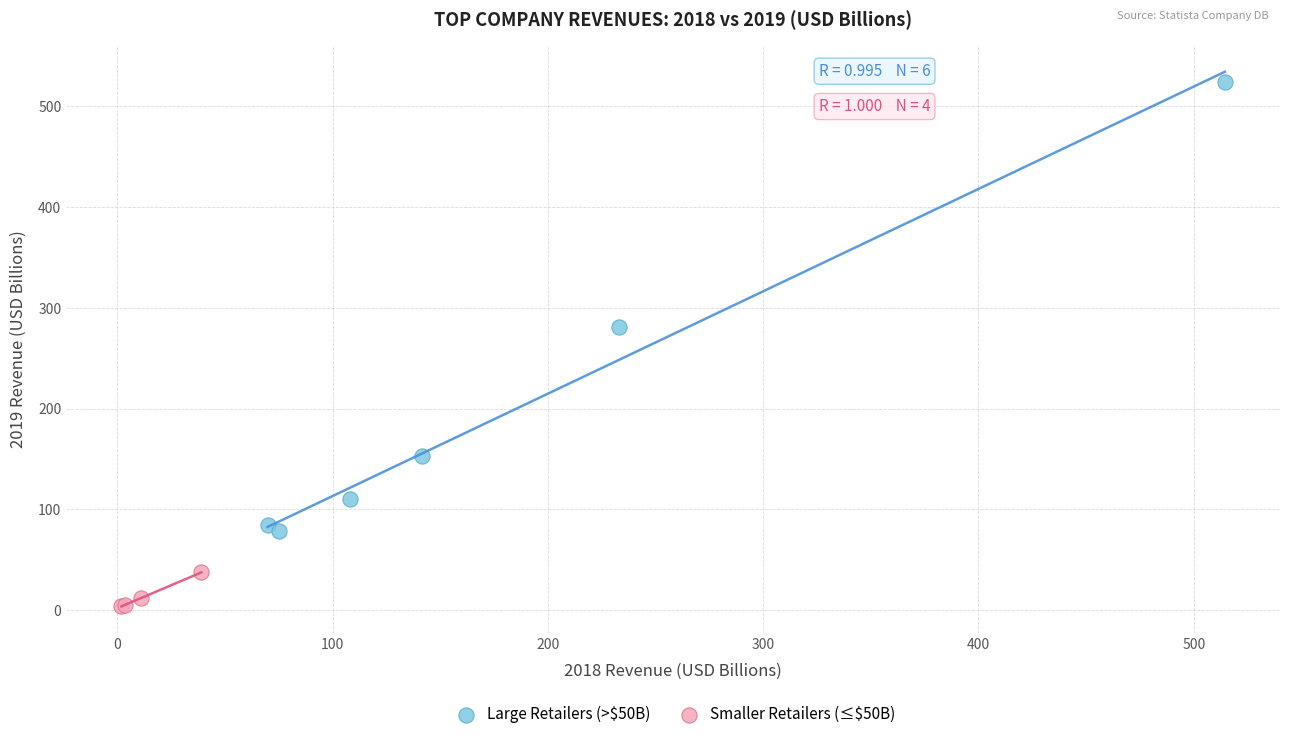

Which series contains the highest Y value?

Large Retailers (>$50B)